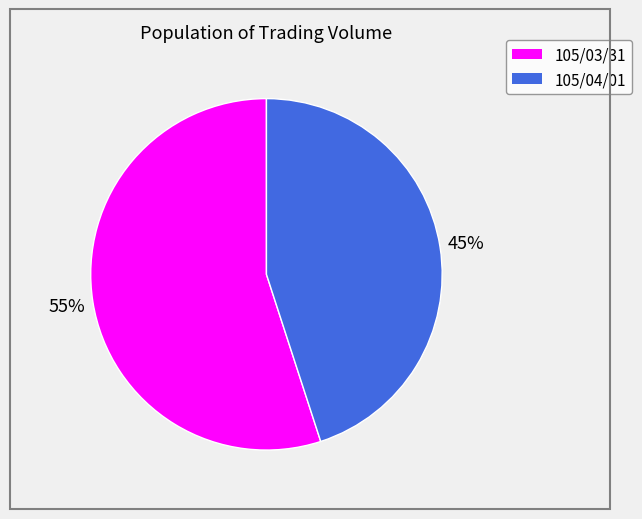

Rank the categories by value from lowest to highest.

105/04/01, 105/03/31